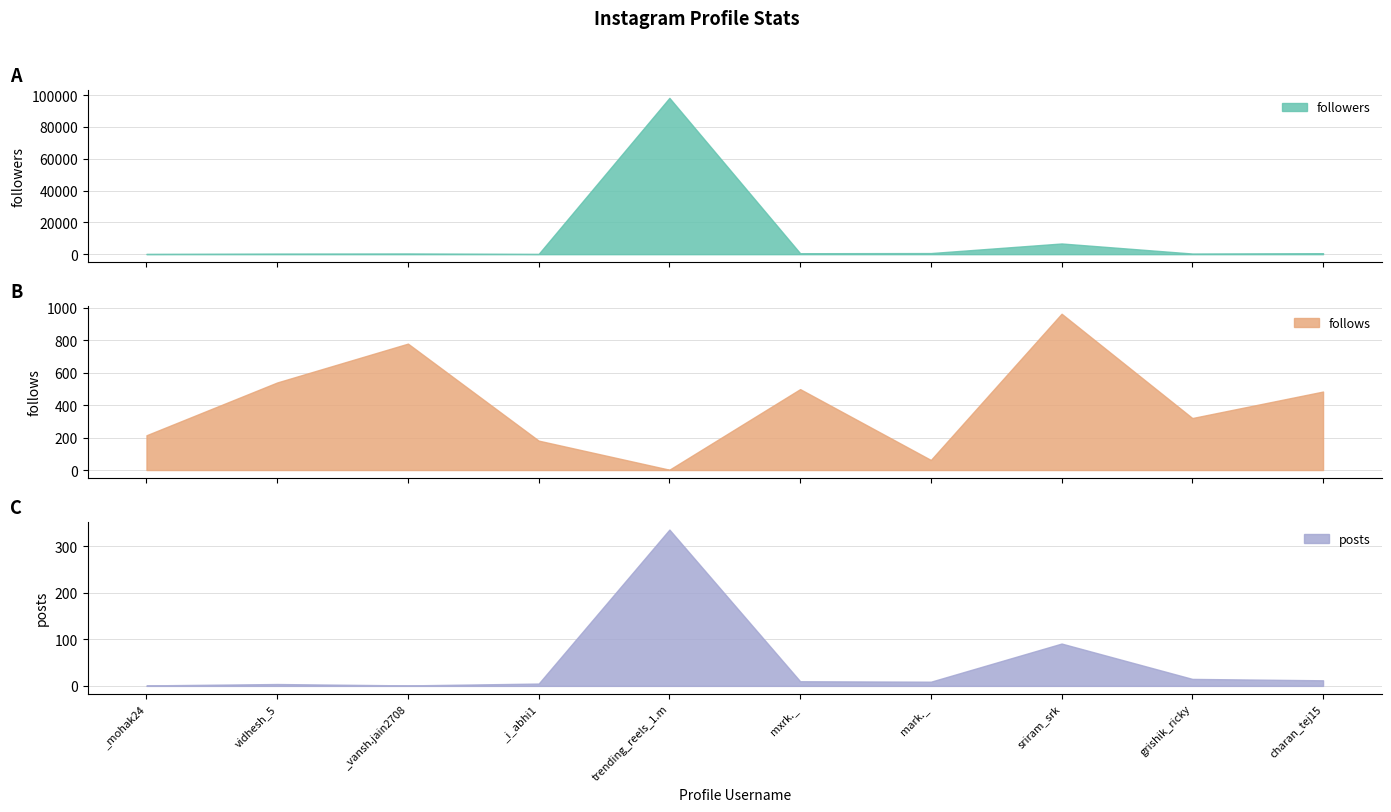

Rank the categories by followers value from lowest to highest.

_i_abhi1, _mohak24, vidhesh_5, grishik_ricky, _vansh.jain2708, mxrk._, charan_tej15, mark._, sriram_srk, trending_reels_1.m